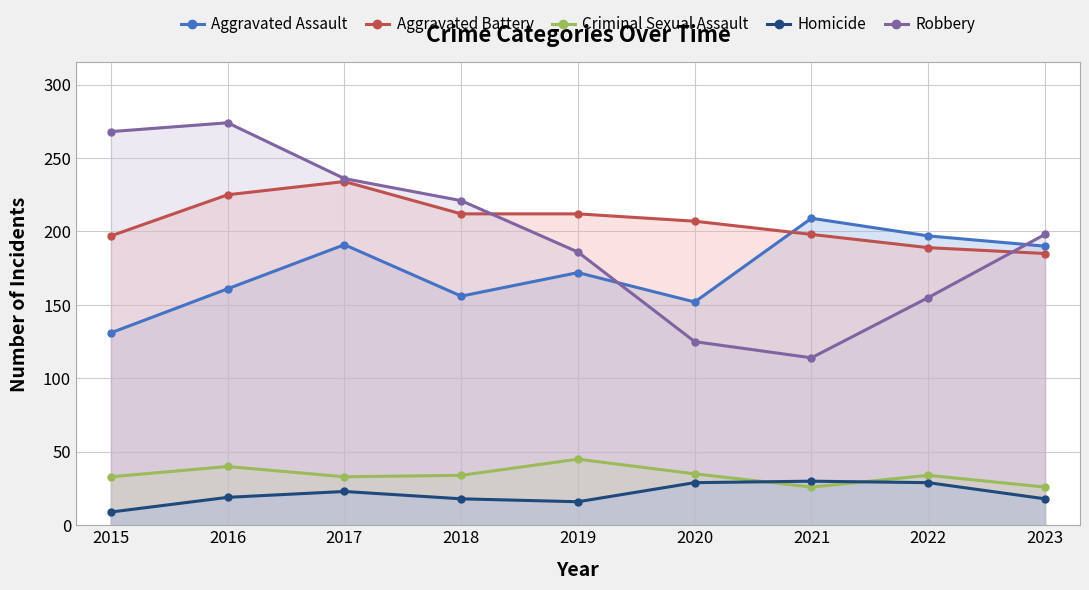

Between 2015 and 2021, which series saw the biggest shift?

Robbery